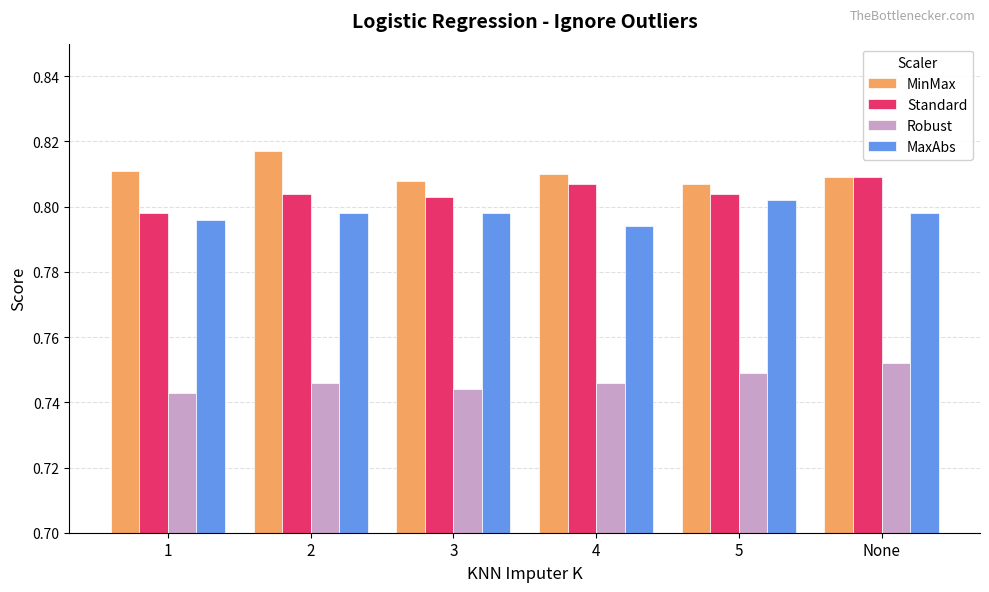

Count the MinMax values in the range 0 to 1.

6